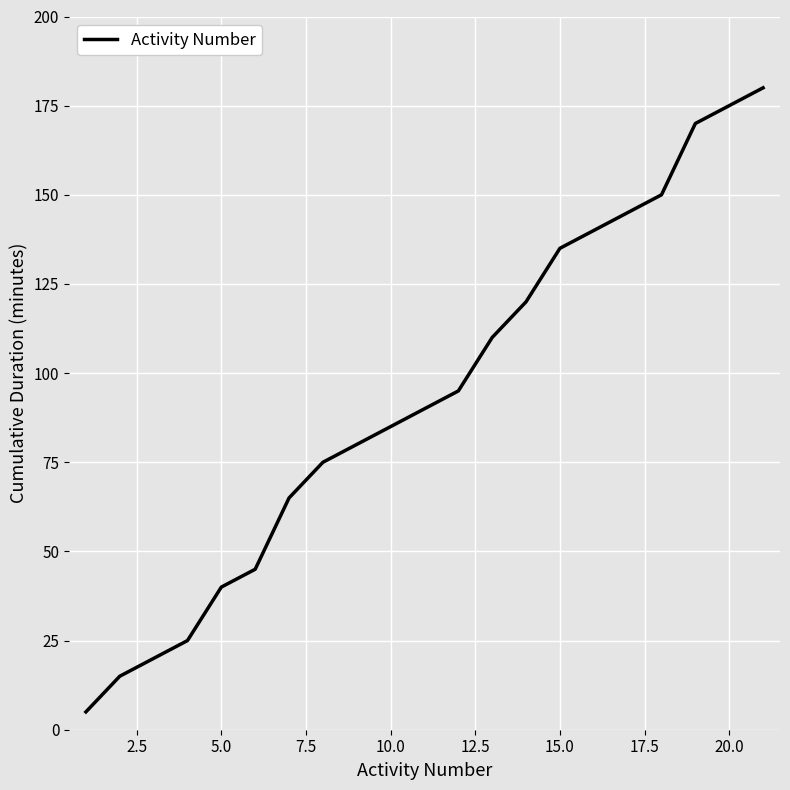

What is the maximum value shown in the chart?

180